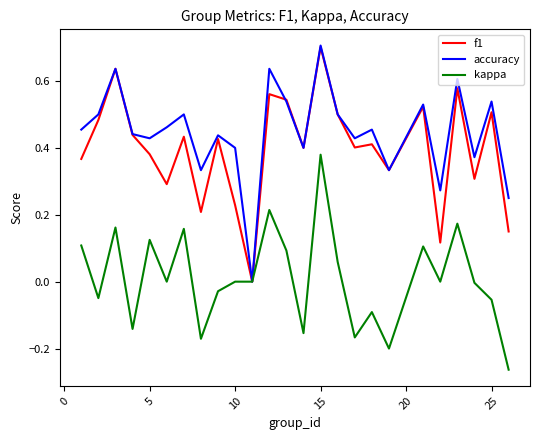

What is the maximum value for f1?

0.7